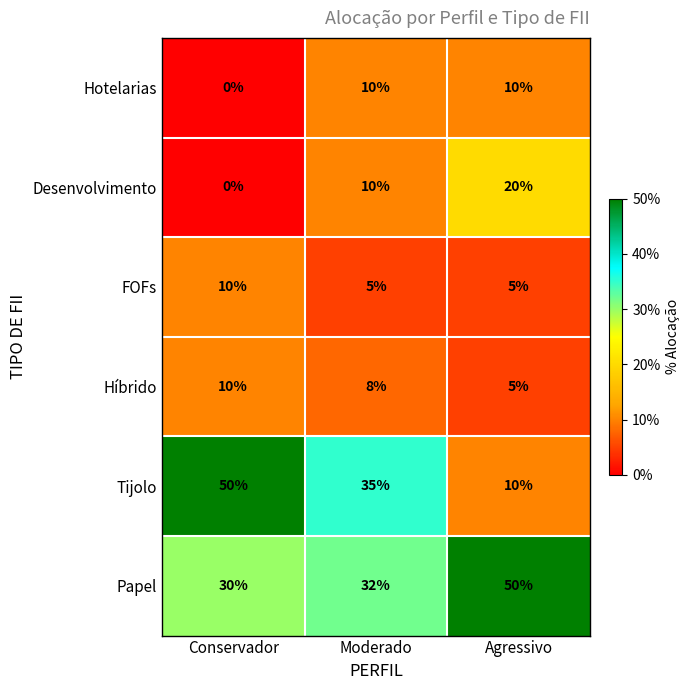

At which label is Tijolo closest to 30?

Moderado